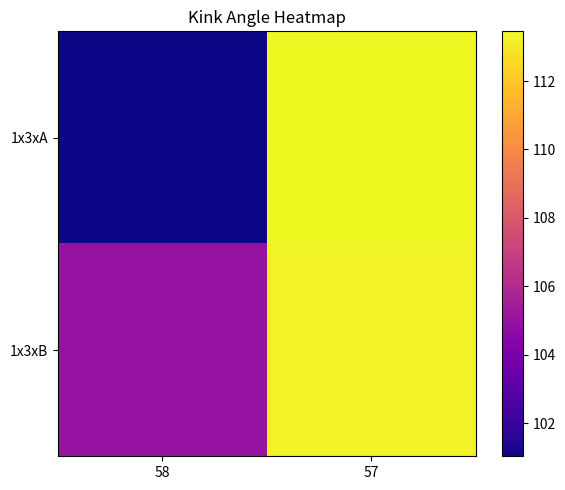

Which category has the highest value across all series?

57